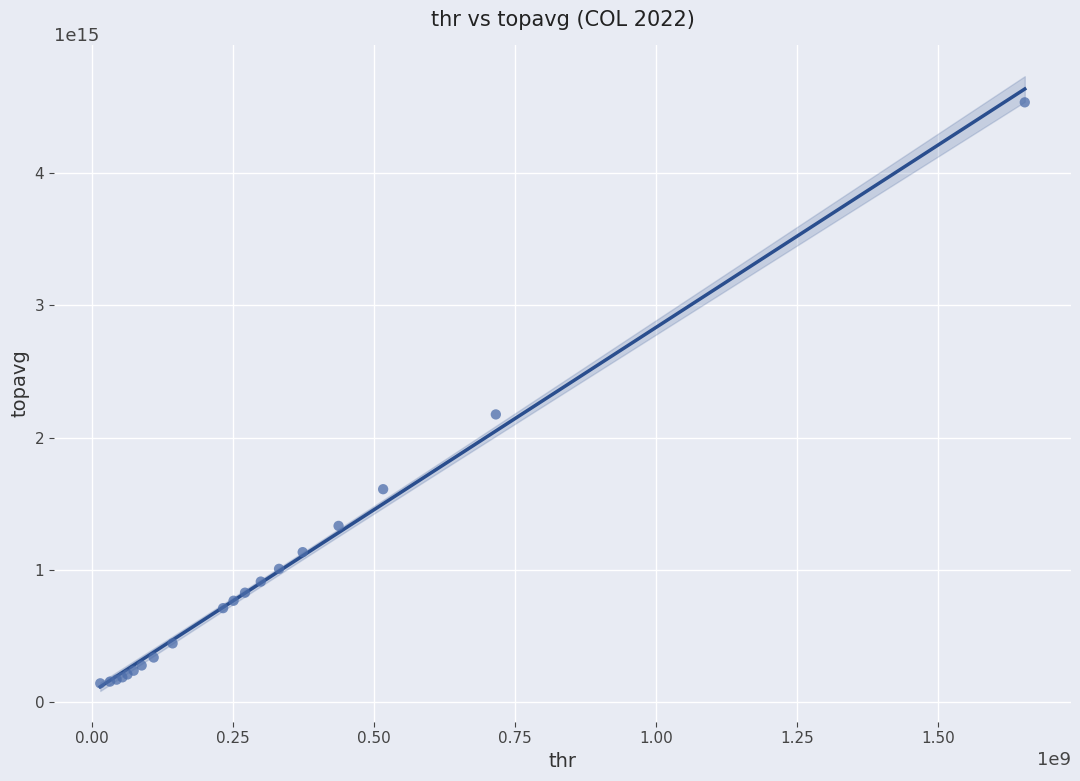

What Y value in the scatter plot is closest to 2338357715664896?

2175254503882752